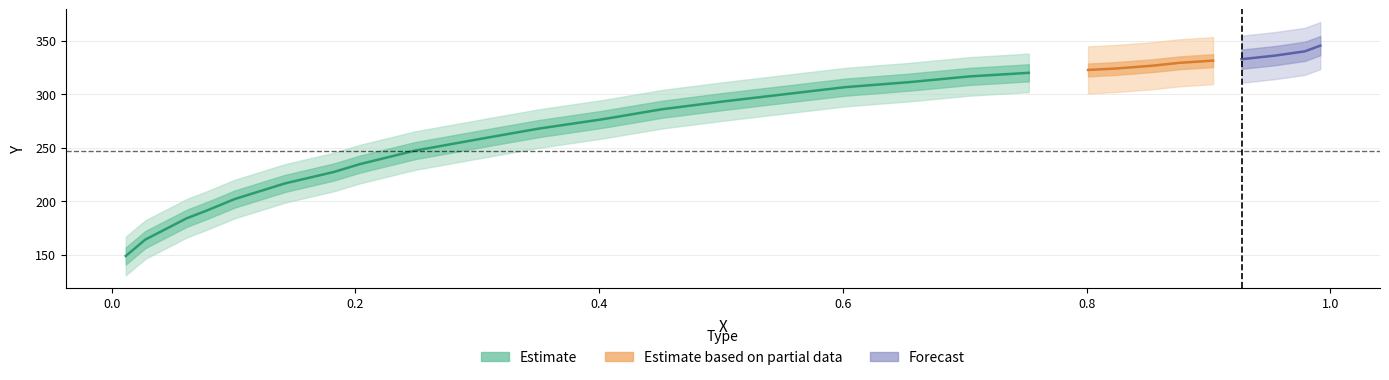

Reading left to right, what are all the values shown in this chart?

x: 0=0.0	1=0.0	2=0.1	3=0.1	4=0.1	5=0.1	6=0.1	7=0.2	8=0.2	9=0.2	10=0.2	11=0.3	12=0.4	13=0.4	14=0.5	15=0.5	16=0.6	17=0.6	18=0.7	19=0.7	20=0.8	21=0.8	22=0.8	23=0.9	24=0.9	25=0.9	26=0.9	27=1.0	28=1.0	29=1.0
y: 0=148.9	1=164.1	2=184.1	3=191.4	4=202.1	5=209.4	6=216.7	7=222.0	8=227.4	9=234.7	10=247.3	11=260.0	12=268.0	13=276.7	14=286.0	15=293.4	16=300.0	17=306.7	18=311.4	19=316.8	20=320.1	21=322.8	22=324.1	23=326.8	24=329.5	25=331.5	26=332.8	27=336.2	28=340.2	29=345.5